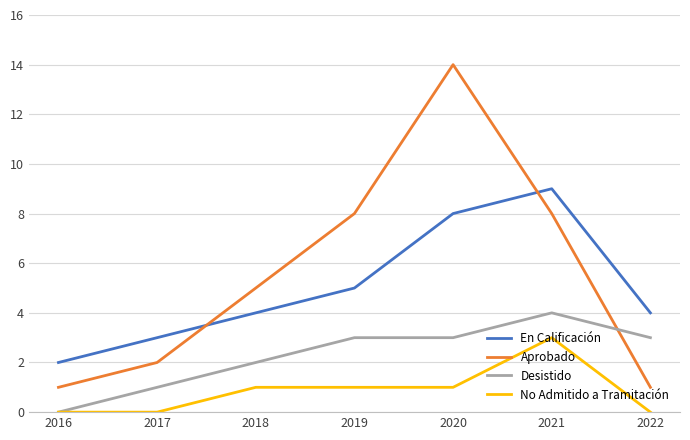

Is it true that Desistido equals 0 at 2016?

True